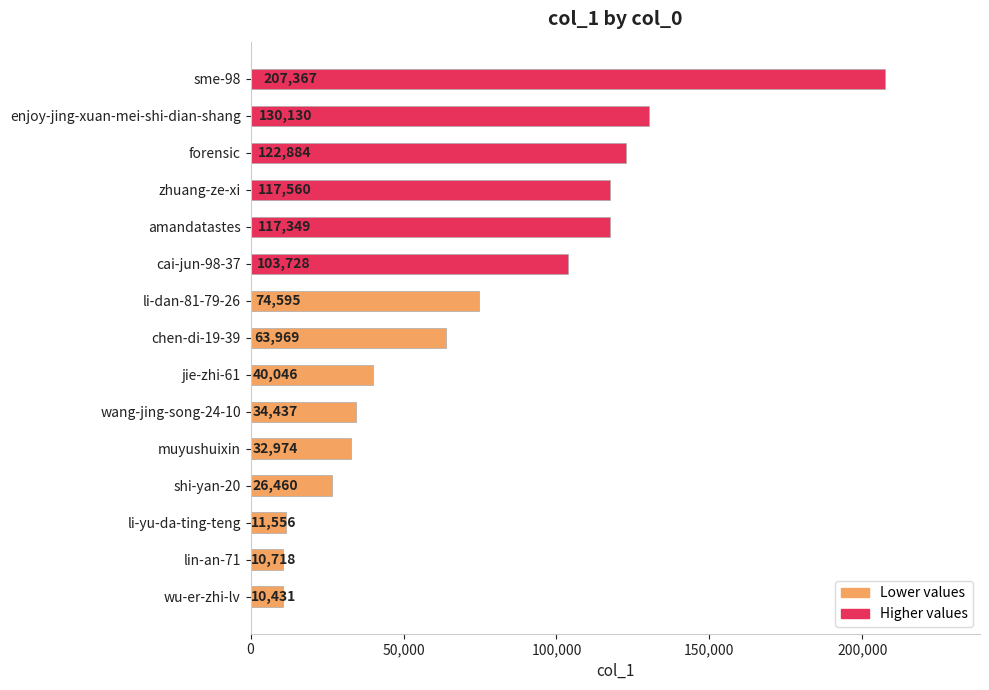

Reading top to bottom, transcribe all the data shown in this chart.

207367	130130	122884	117560	117349	103728	74595	63969	40046	34437	32974	26460	11556	10718	10431